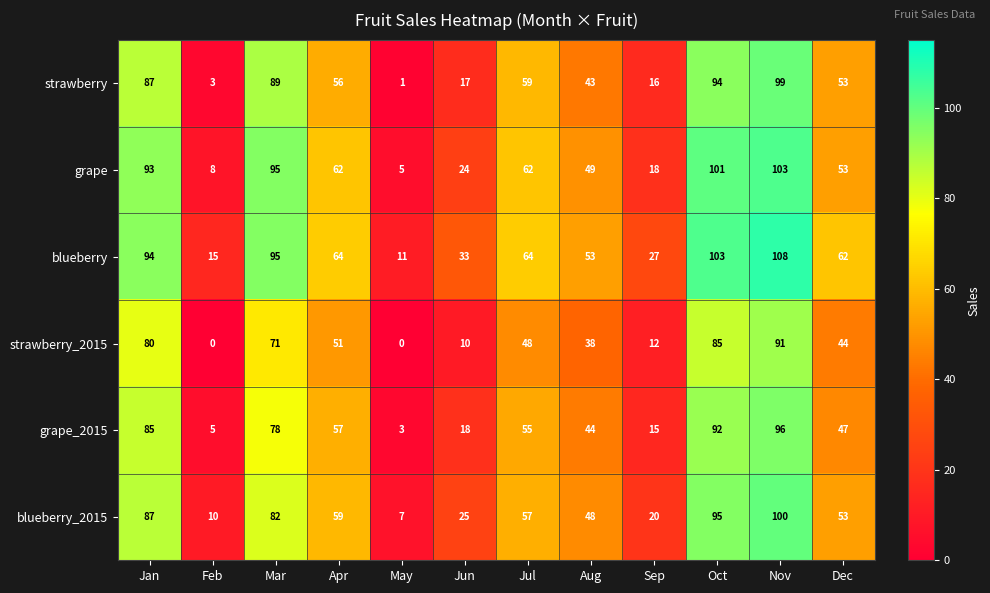

Which series has the largest total across all categories?

blueberry